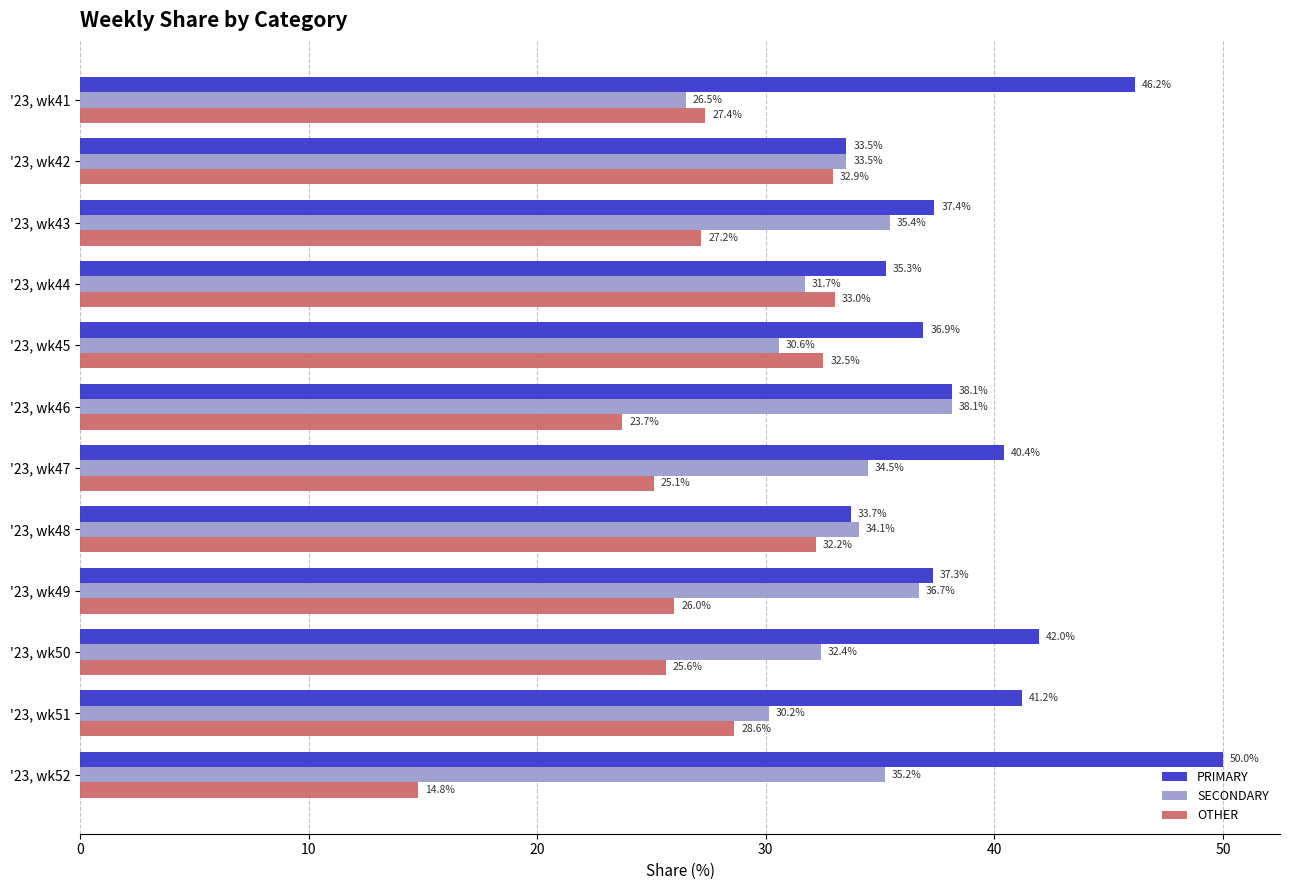

What is the difference between the maximum and second lowest values in the OTHER series?

9.3